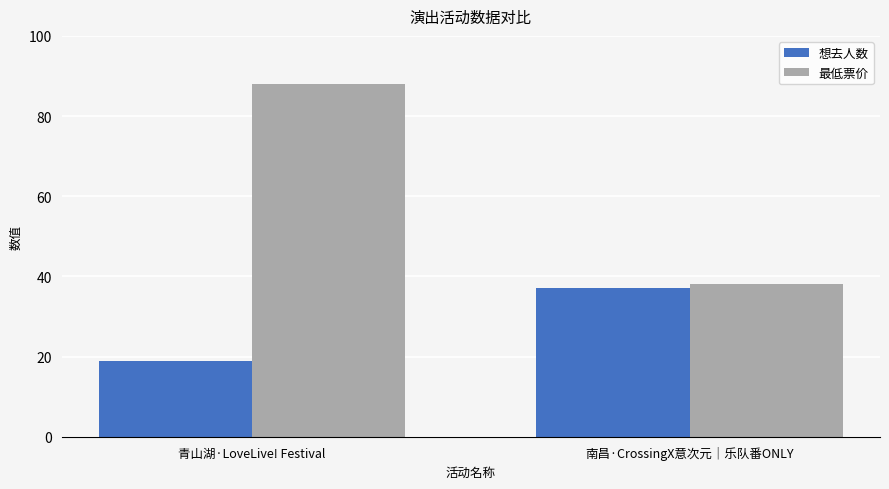

What is the sum of the 最低票价 values at 青山湖·LoveLive! Festival and 南昌·CrossingX意次元｜乐队番ONLY?

126